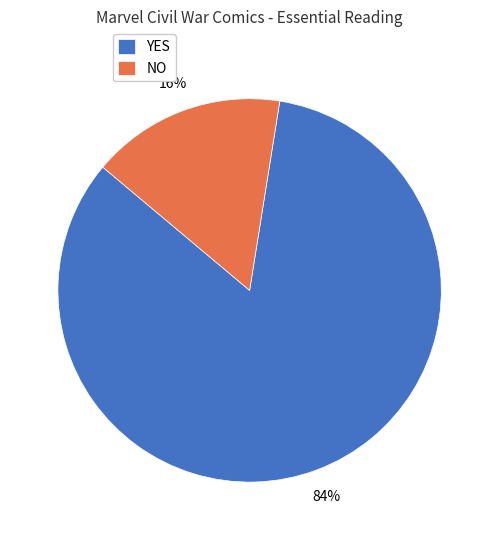

What is the smallest slice in the pie chart?

NO